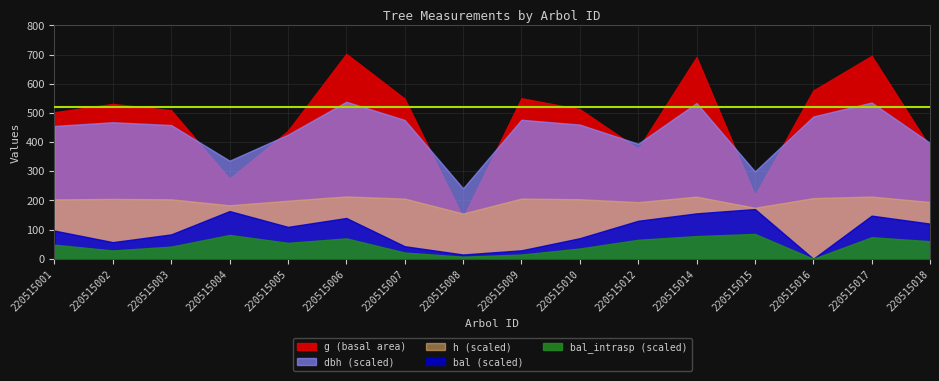

How many data points in h are less than 17?

8